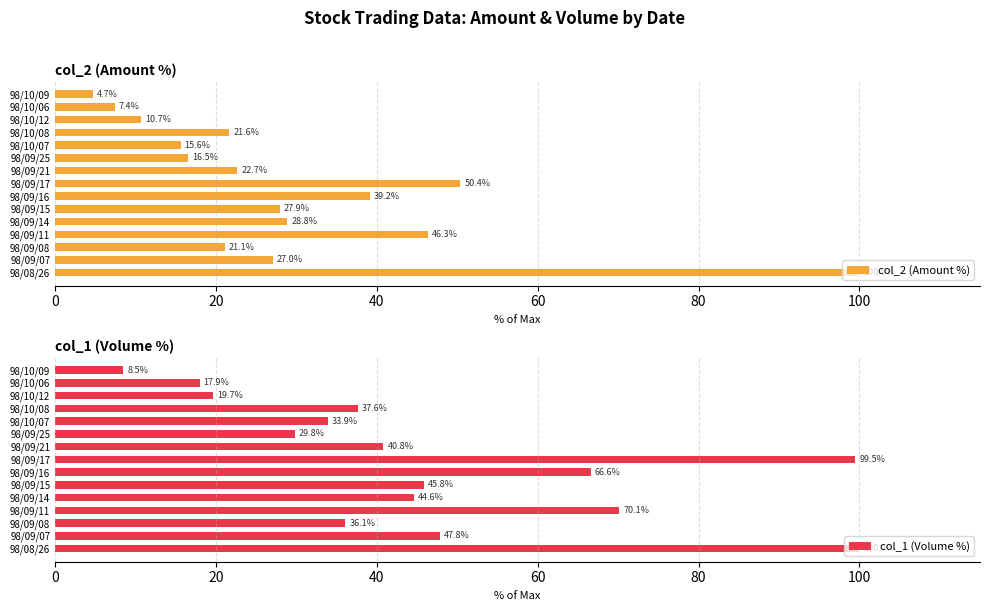

Which series has the widest spread of values?

col_2 (Amount %)